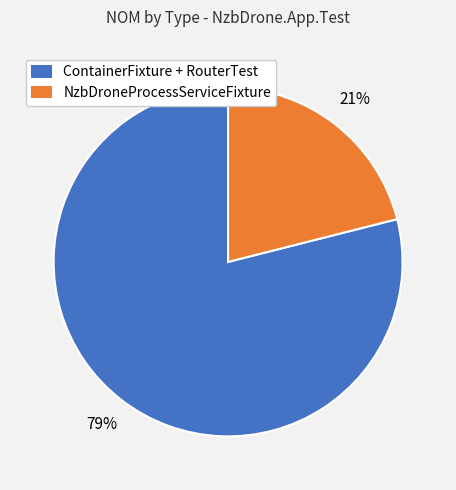

Does any single category account for the majority?

Yes